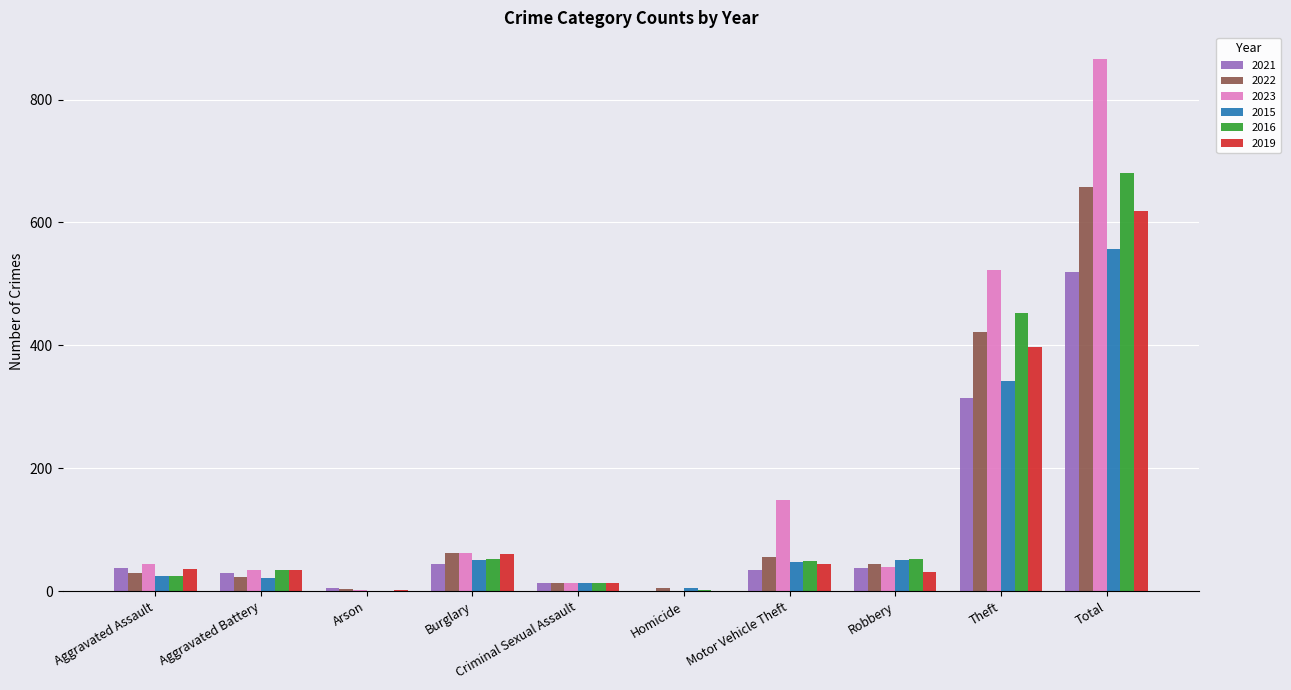

How many positive values does the 2015 series have?

9